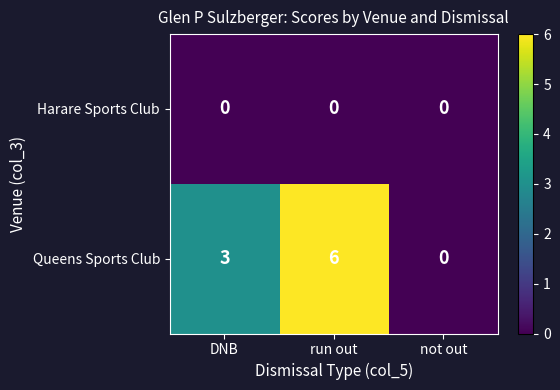

Is the value of Queens Sports Club at DNB greater than the value of Harare Sports Club at run out?

Yes